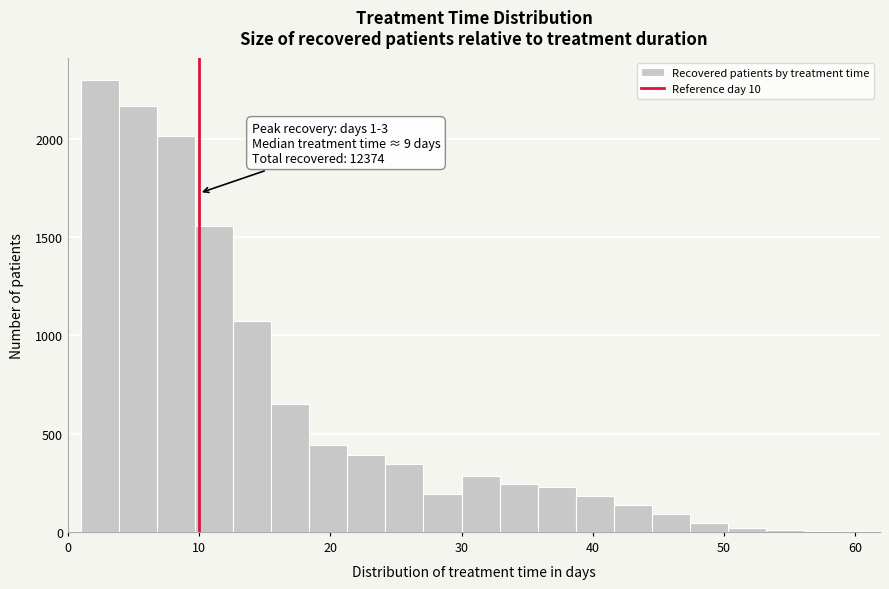

Around what value on the x-axis is the tallest bar? Give the approximate position of its centre, as read against the axis.

2